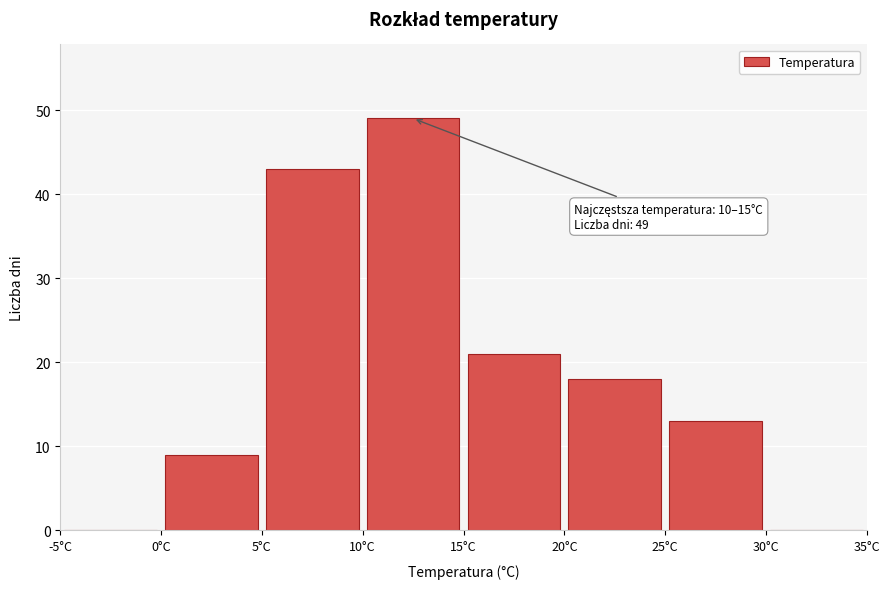

Over which range of the x-axis is the bar tallest?

10 to 15